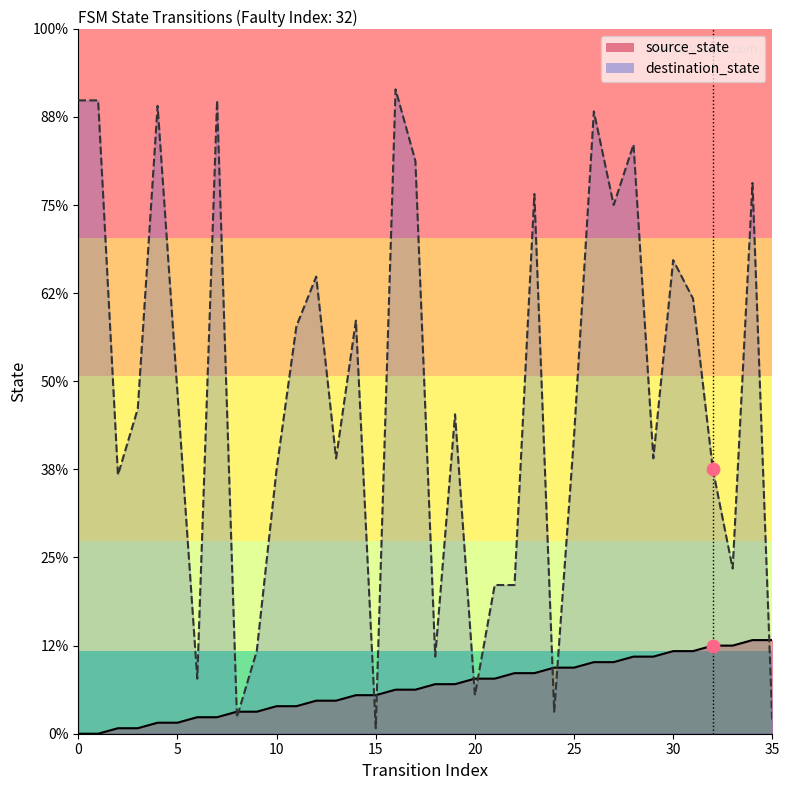

At which category is the sum across all series the highest?

26